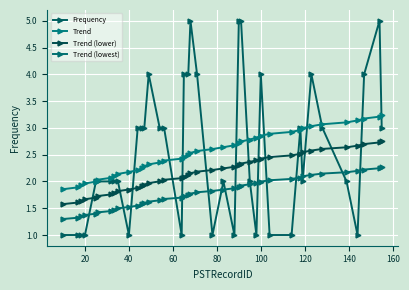

How many series are shown in this chart?

4